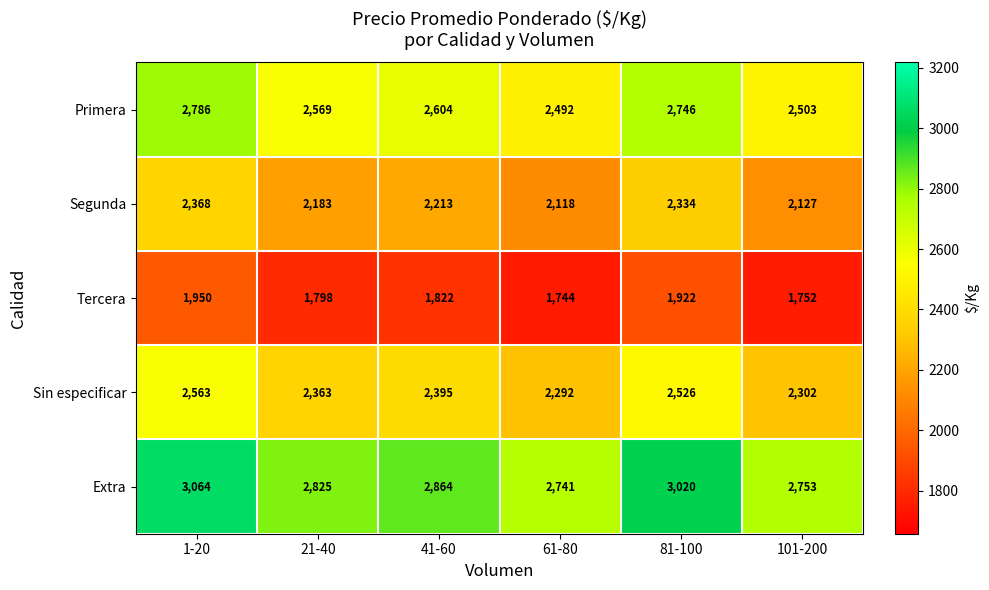

What is the sum of all Sin especificar values?

14441